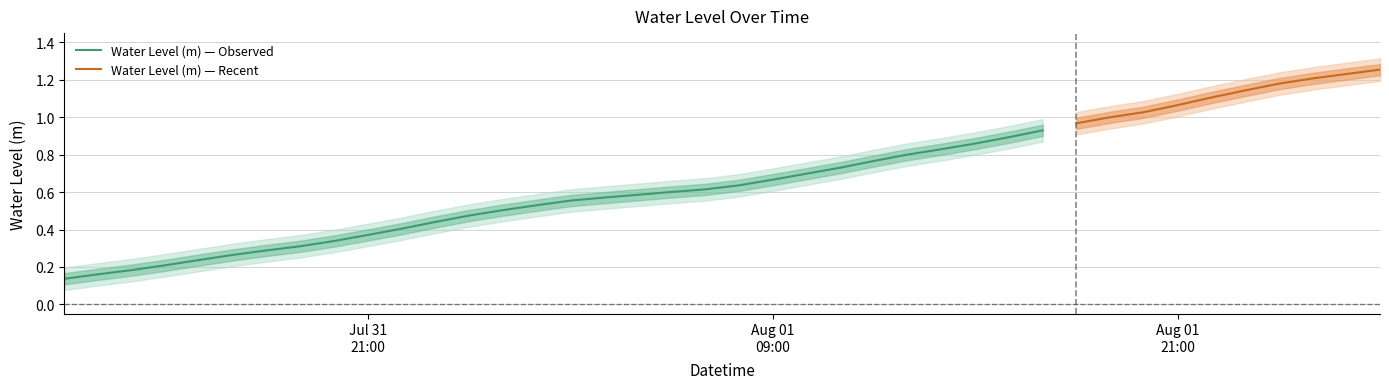

Does the chart display data point markers on the line(s)?

No